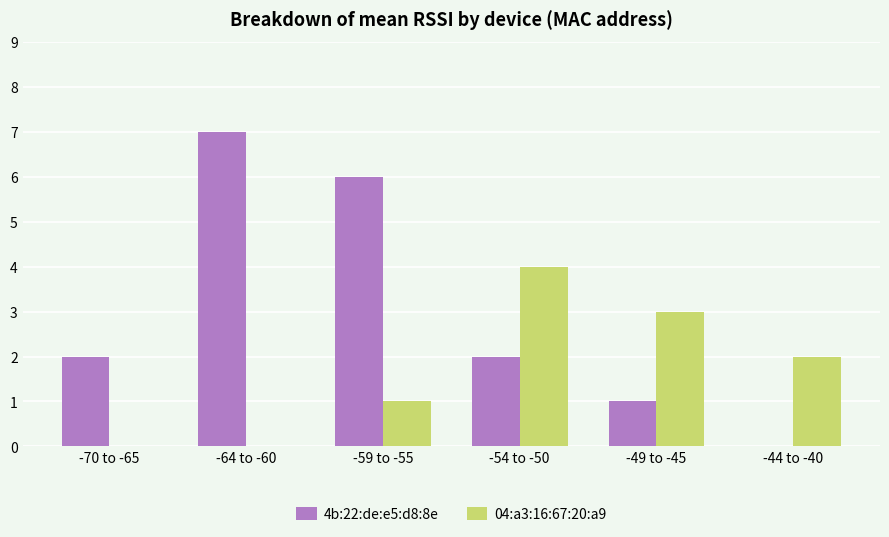

Is it true that 4b:22:de:e5:d8:8e equals 1 at -70 to -65?

False